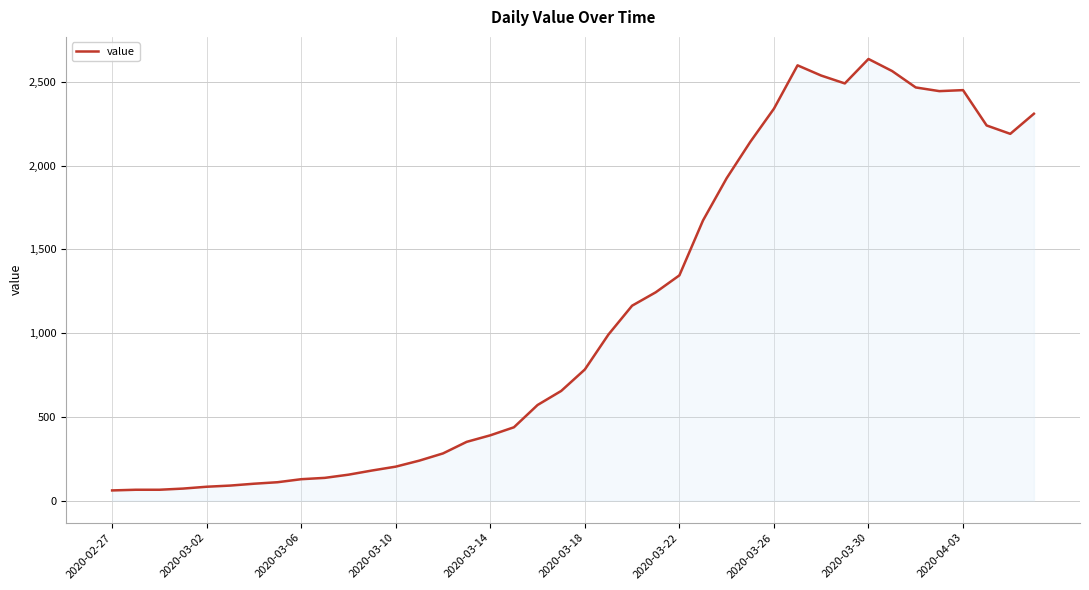

What is the difference between the maximum and minimum values?

2576